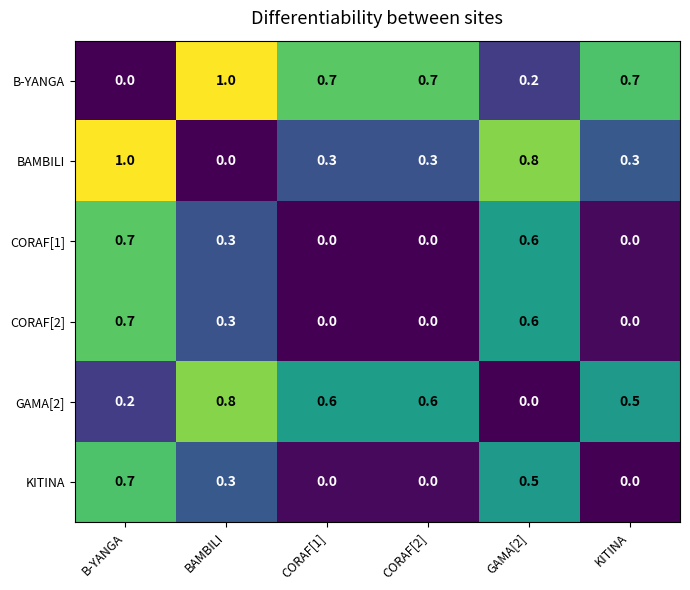

At which category is the sum across all series the highest?

B-YANGA